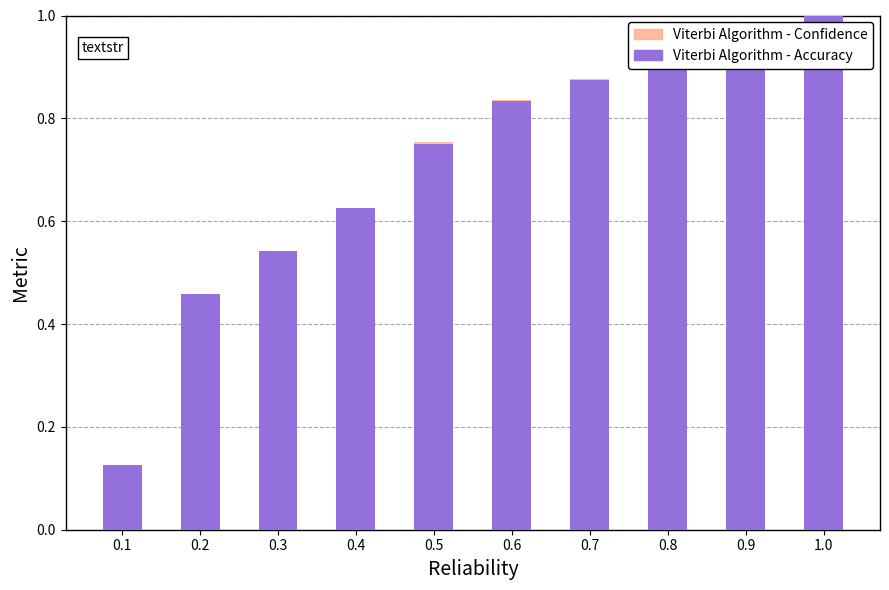

The Viterbi Algorithm - Accuracy series shows 0.2 at 0.1. True or false?

False